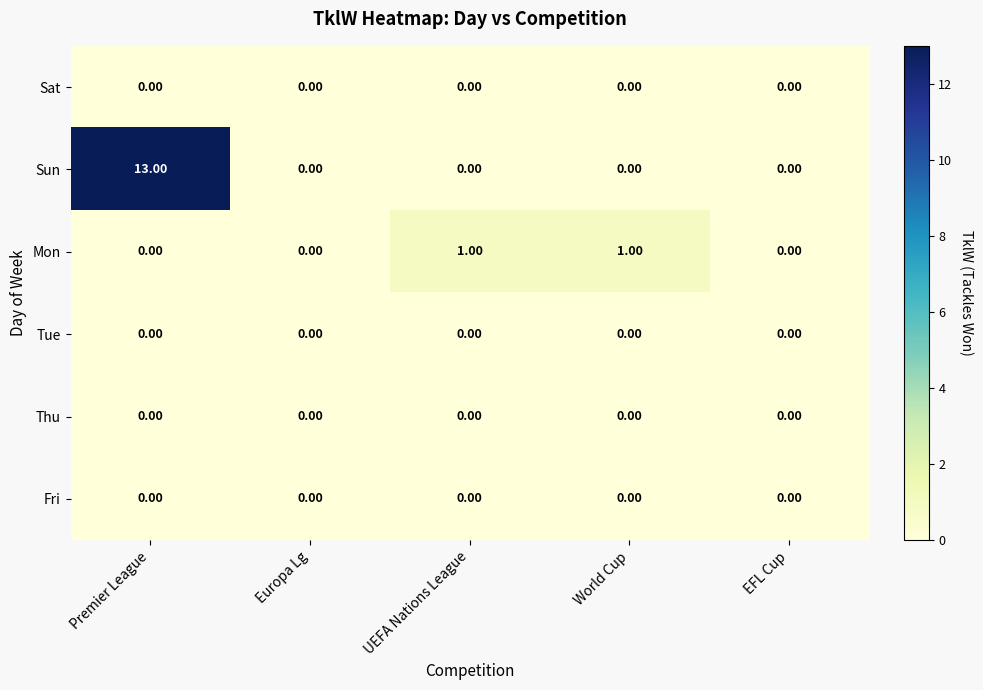

Which label corresponds to the largest value in the chart?

Premier League